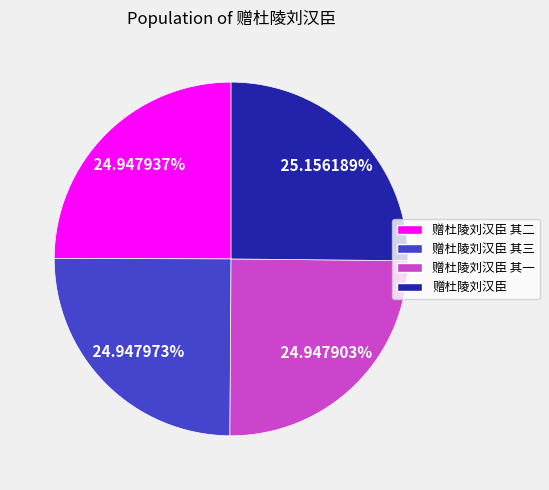

Does any single category account for the majority?

No